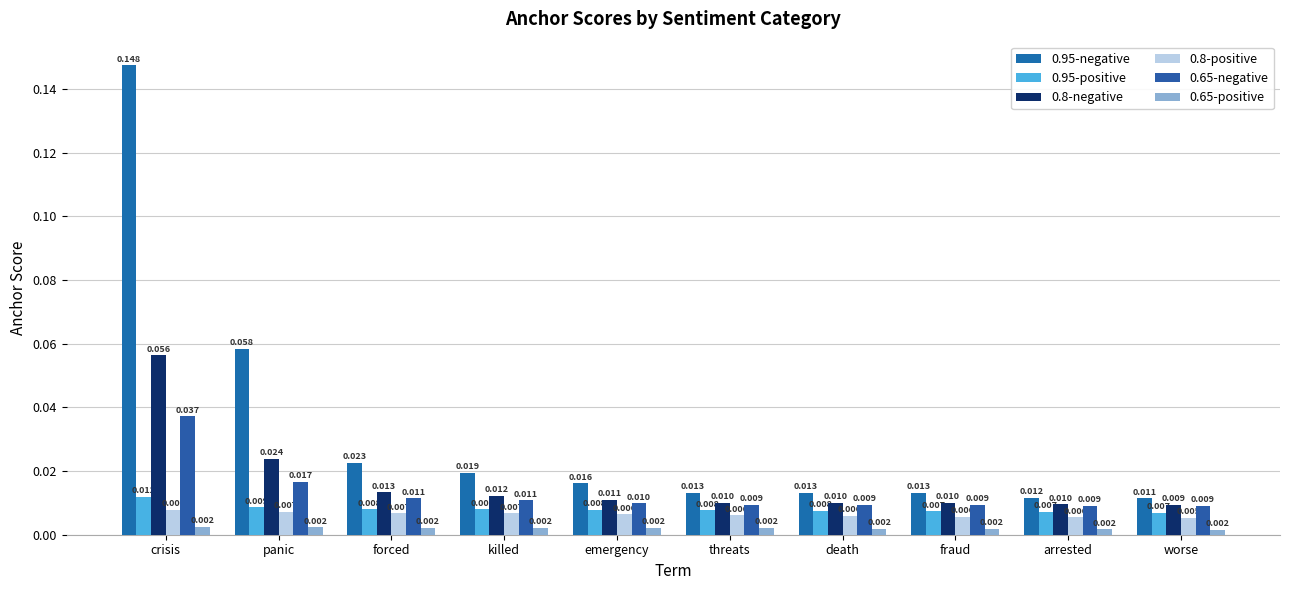

Does the chart contain stacked bars?

No